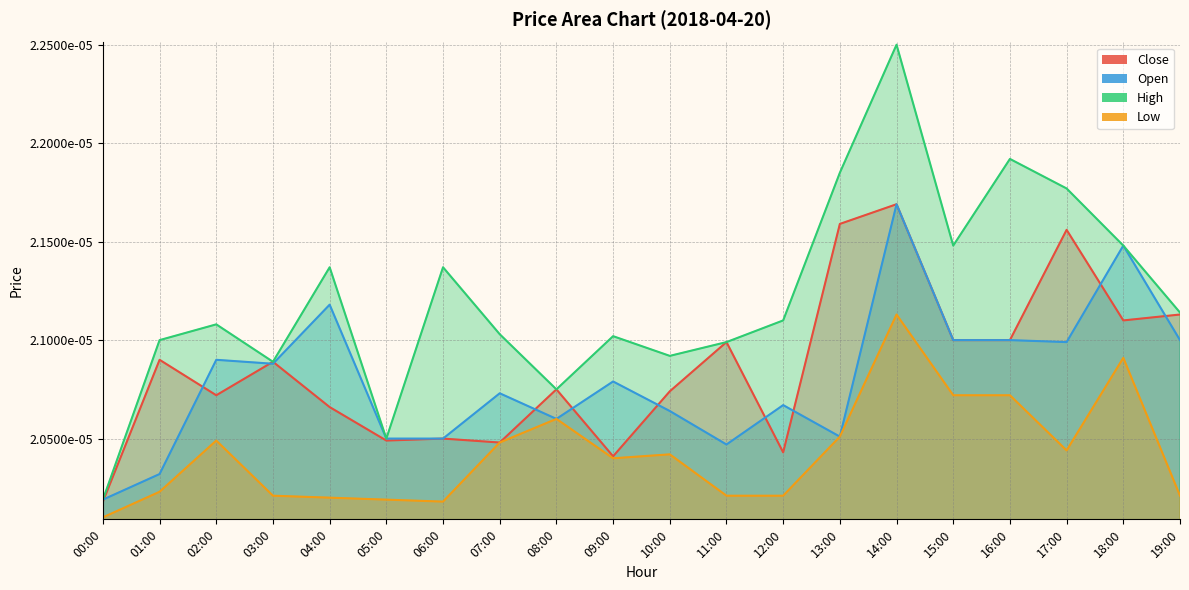

Is it true that Close equals 0.0 at 12:00?

False